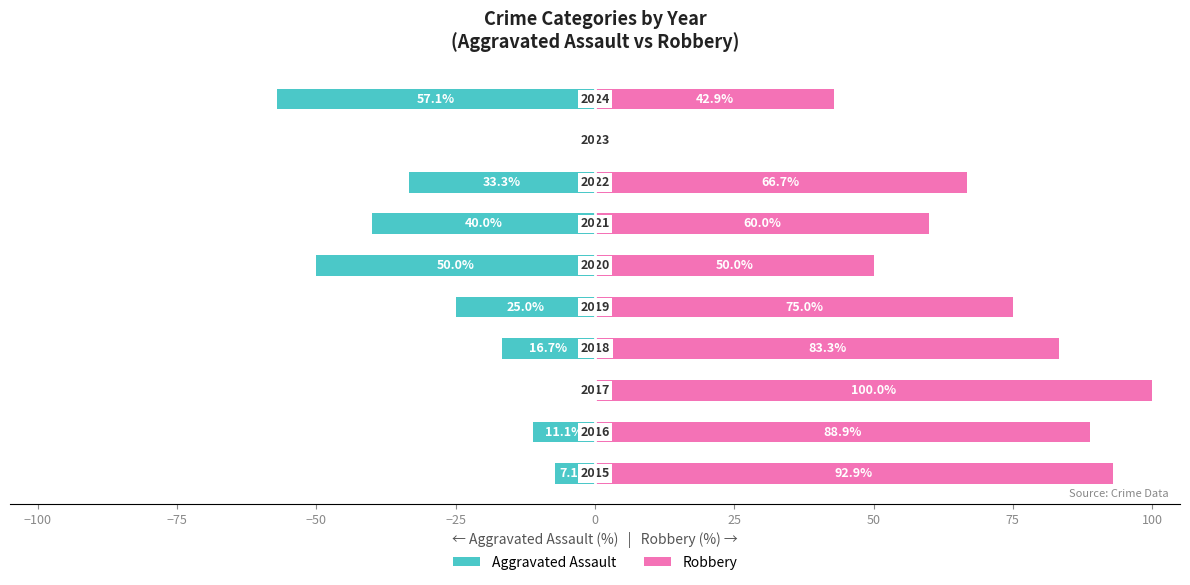

Rank the series by their maximum value, from highest to lowest.

Robbery, Aggravated Assault